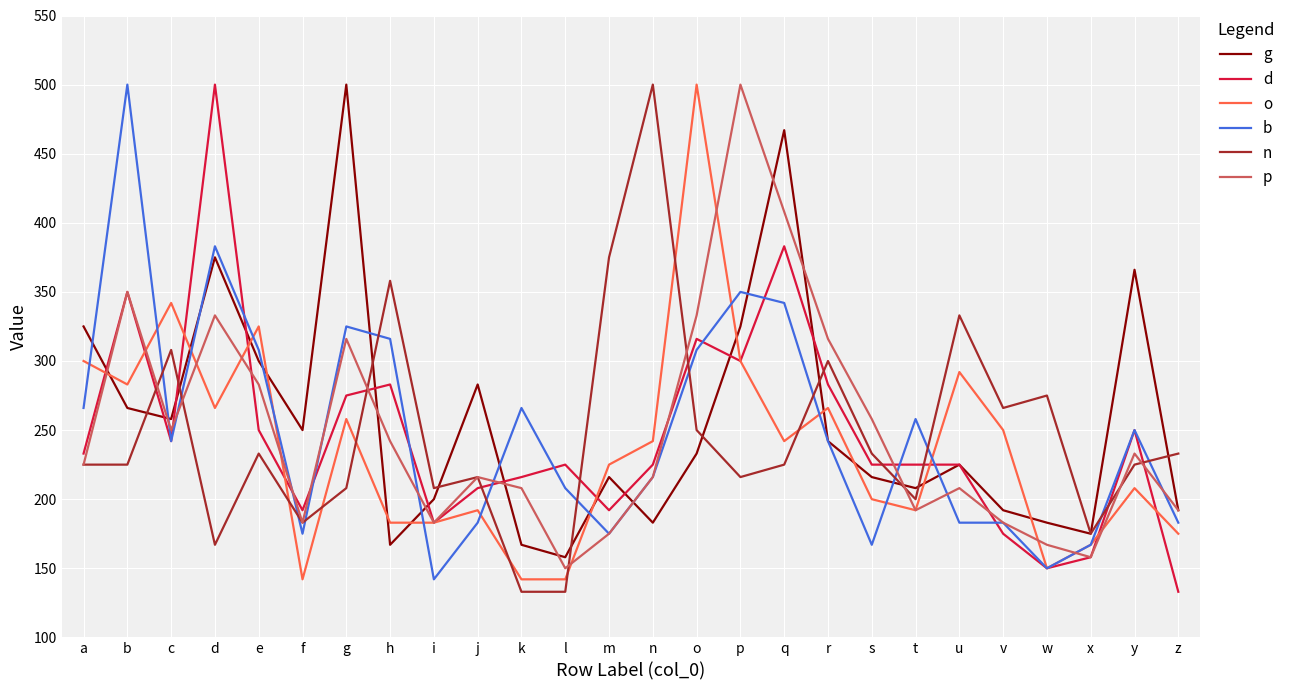

What value does the g series have at l?

158